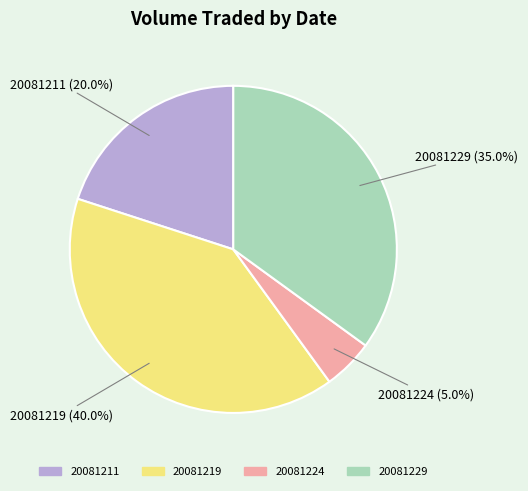

Rank the categories by value from lowest to highest.

20081224, 20081211, 20081229, 20081219